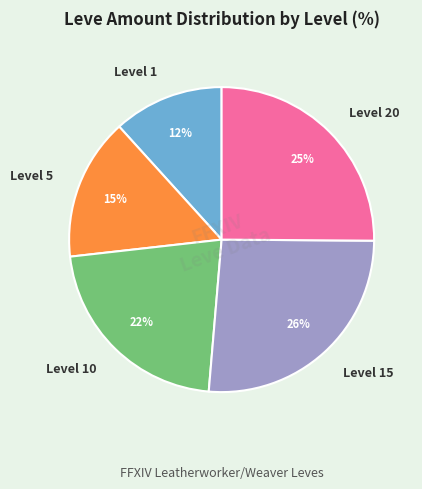

The Level 1 slice represents 2% of the pie. True or false?

False